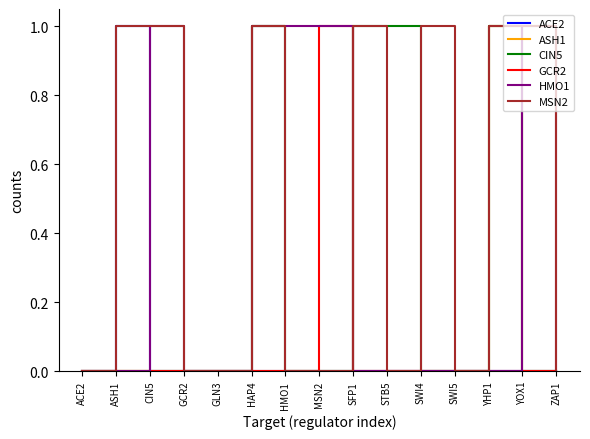

What position from the right is STB5?

6